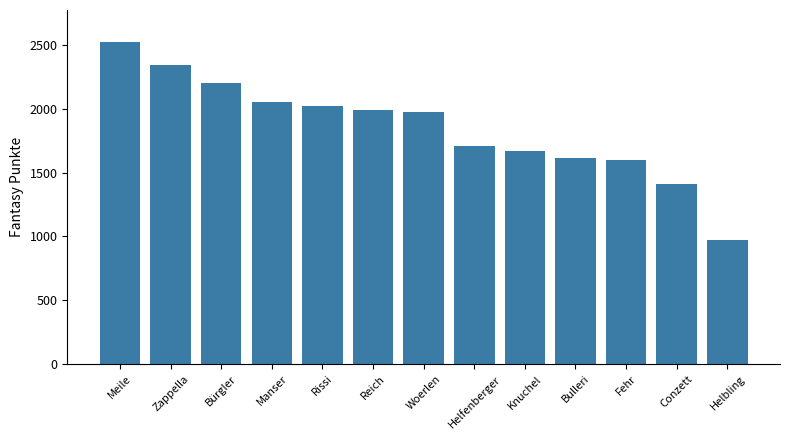

How many bars are there in total?

13